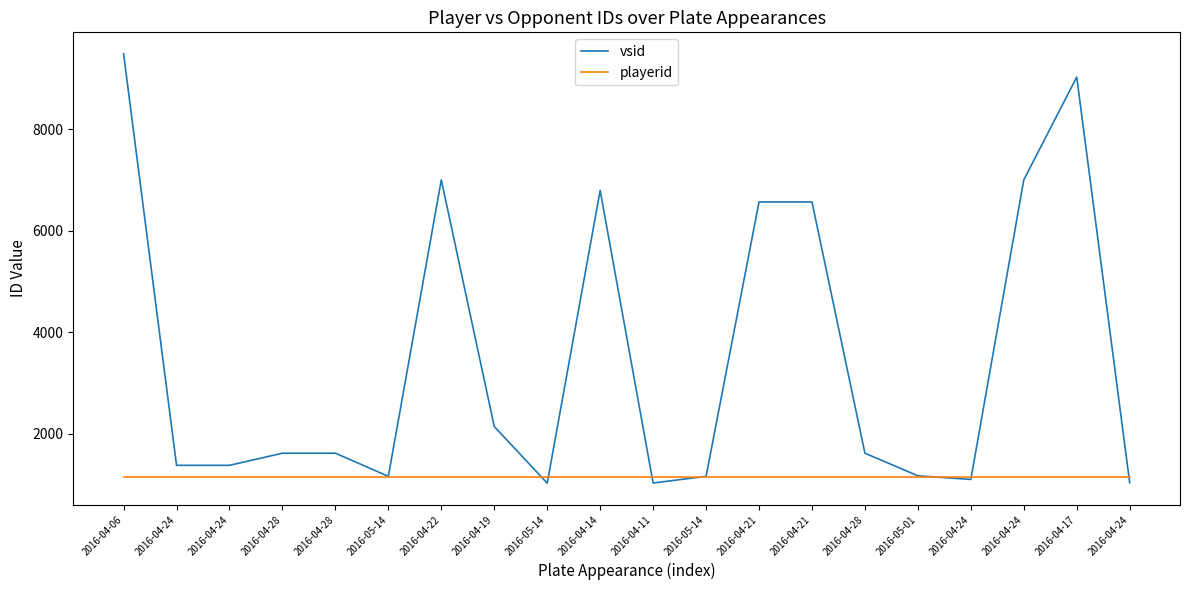

Is this an area chart (filled region under the line)?

No